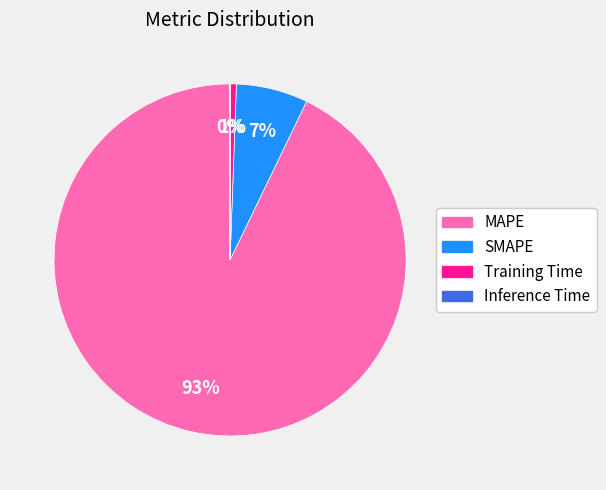

Does MAPE represent more than half of the total?

Yes